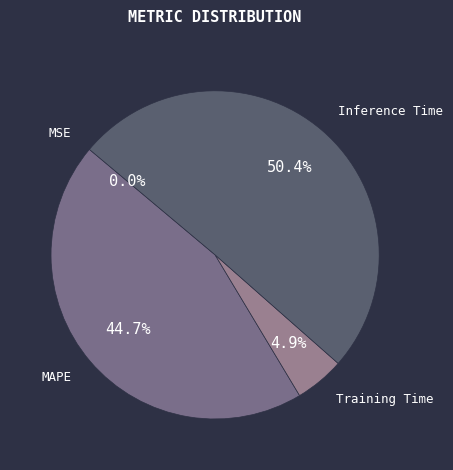

Which category has the biggest portion of the pie?

Inference Time